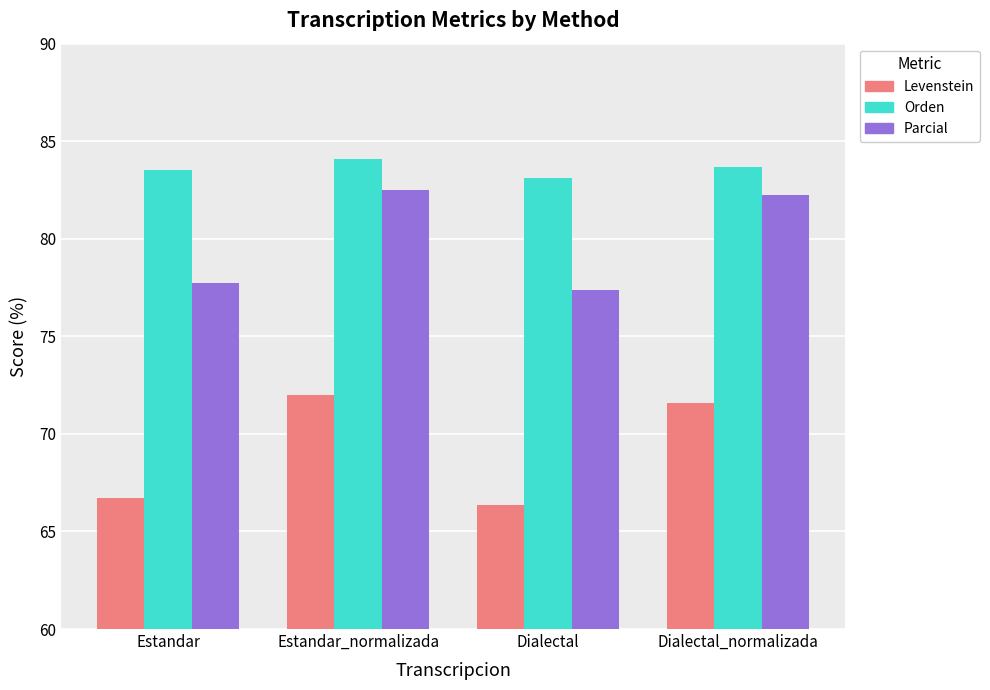

Reading right to left, what are all the values shown in this chart?

Levenstein: 71.6	66.3	72.0	66.7
Orden: 83.7	83.1	84.1	83.5
Parcial: 82.3	77.4	82.5	77.7